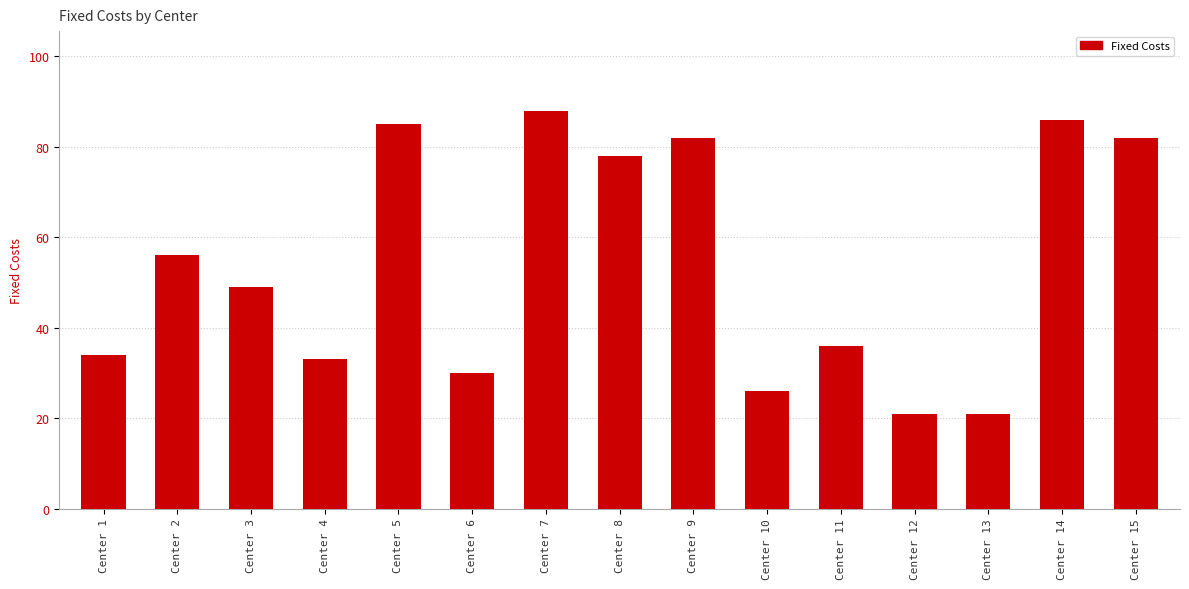

What is the difference between the maximum and minimum values?

67